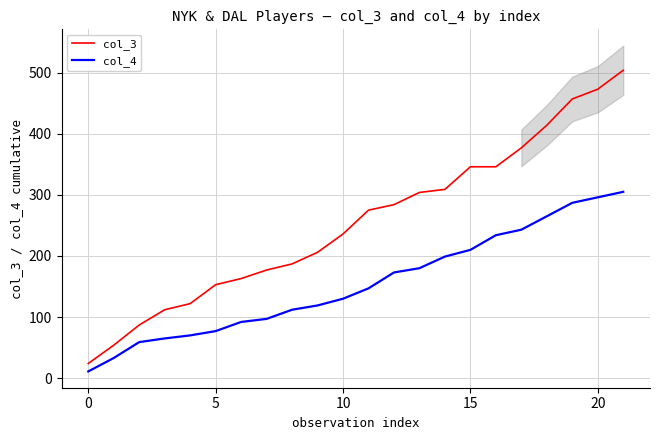

How many categories are shown in the chart?

22